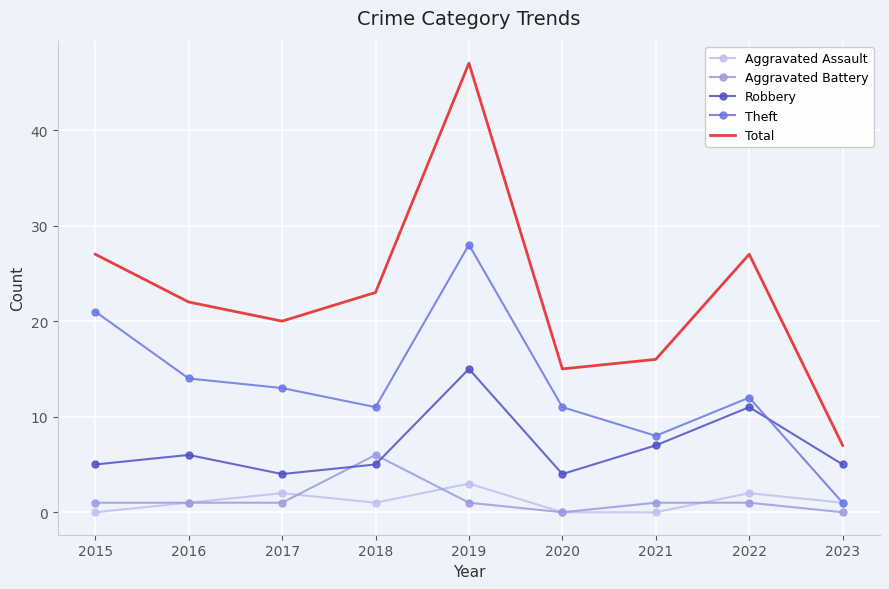

What is the maximum value shown in the chart?

47